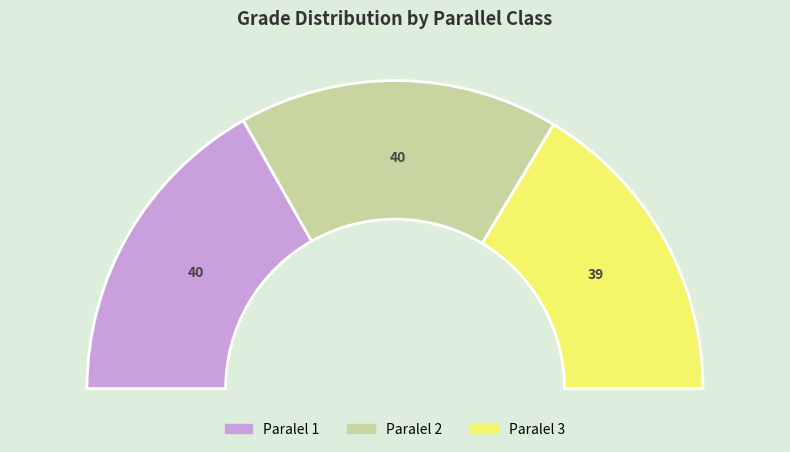

Which category has the smallest portion of the pie?

Paralel 3